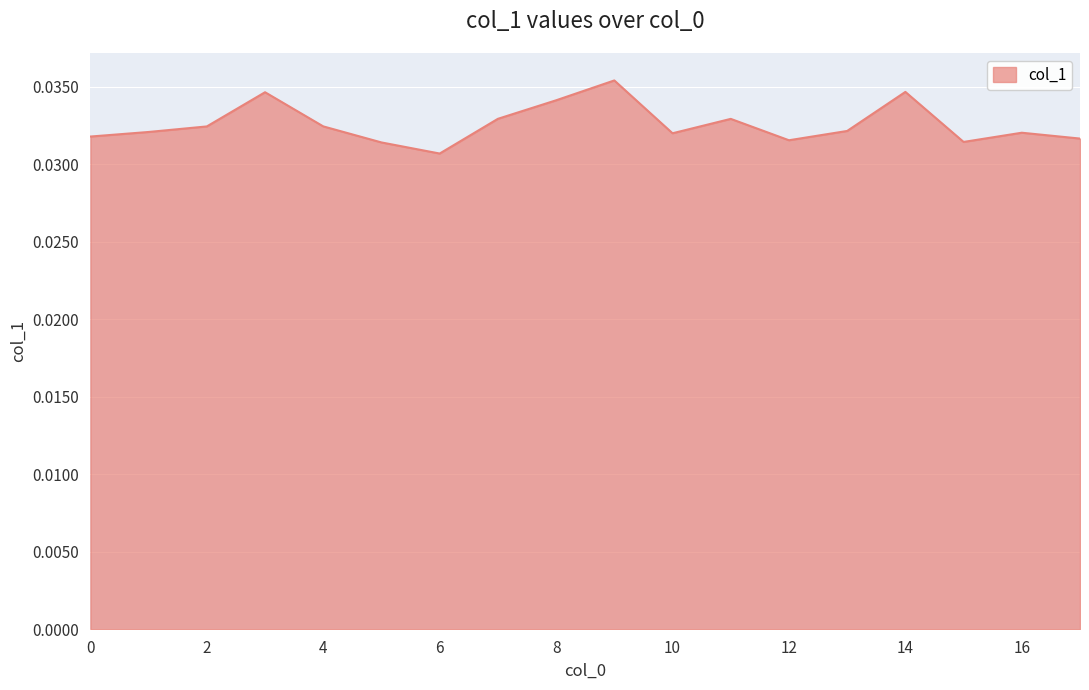

How many lines are shown in the chart?

1